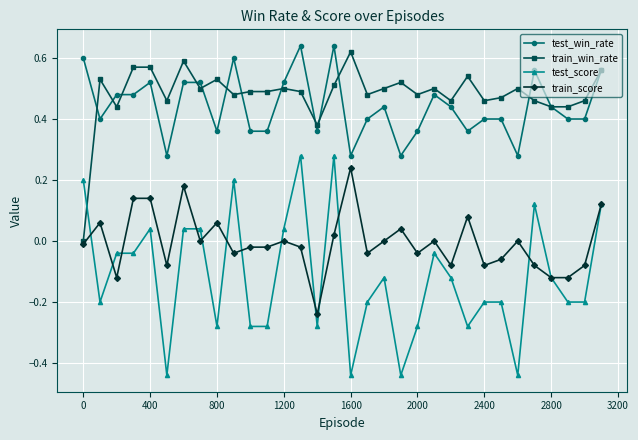

Which series ends up on top after the final intersection of train_win_rate and test_score?

train_win_rate